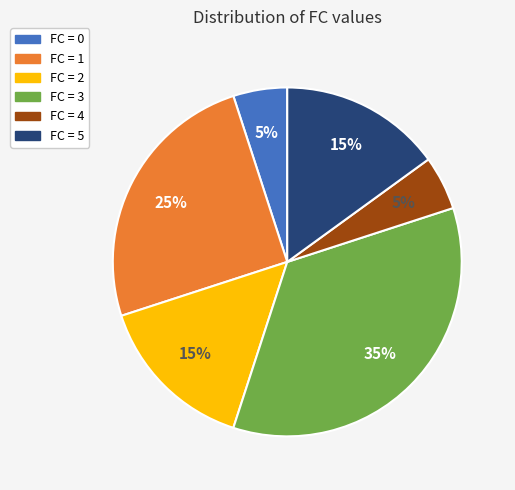

Is there a majority slice in this chart?

No